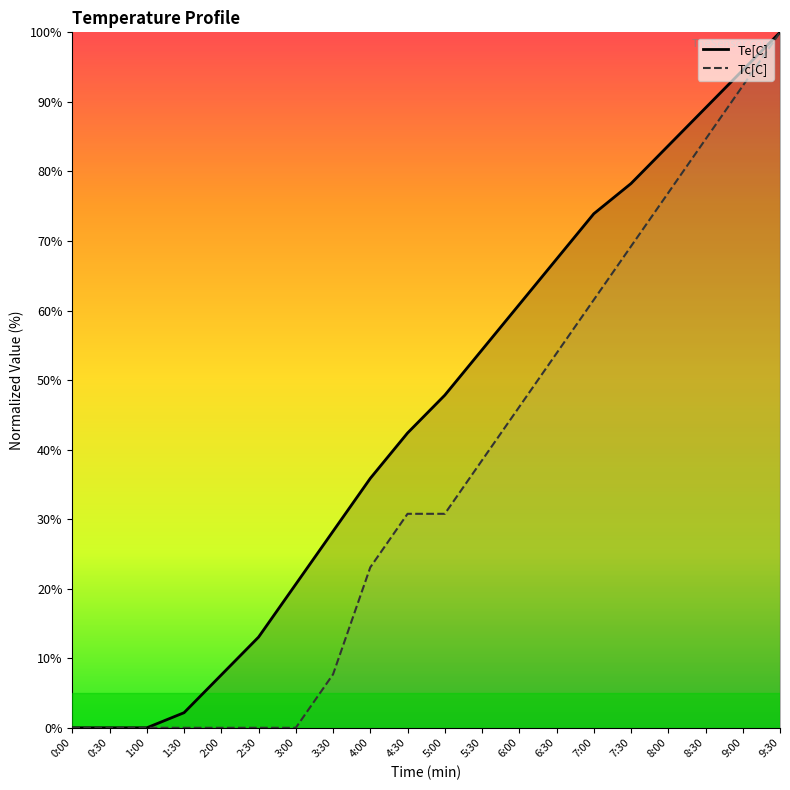

True or false: Te[C] has more than 2 interior local peaks.

False